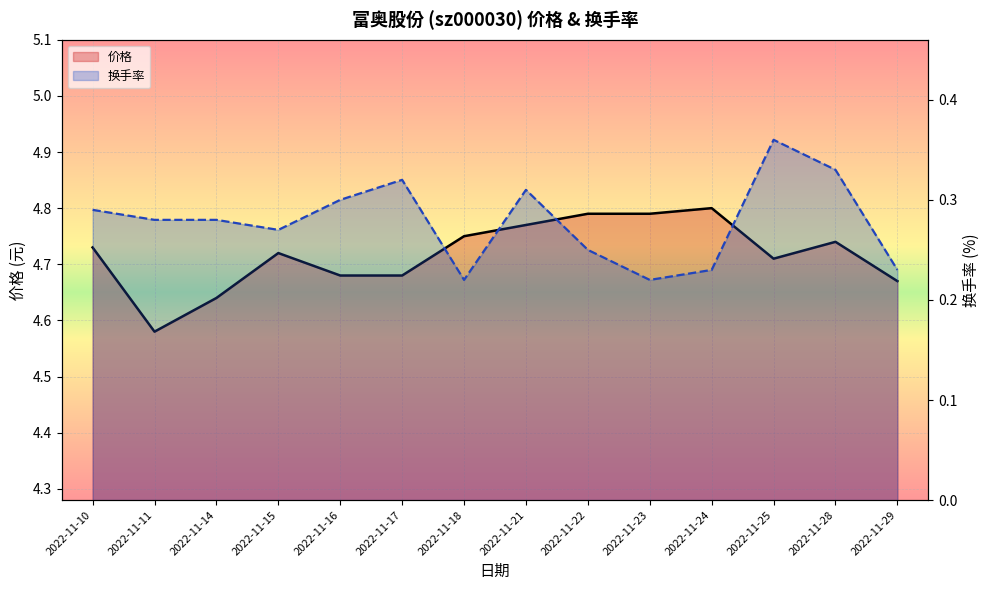

How many series are shown in this chart?

2